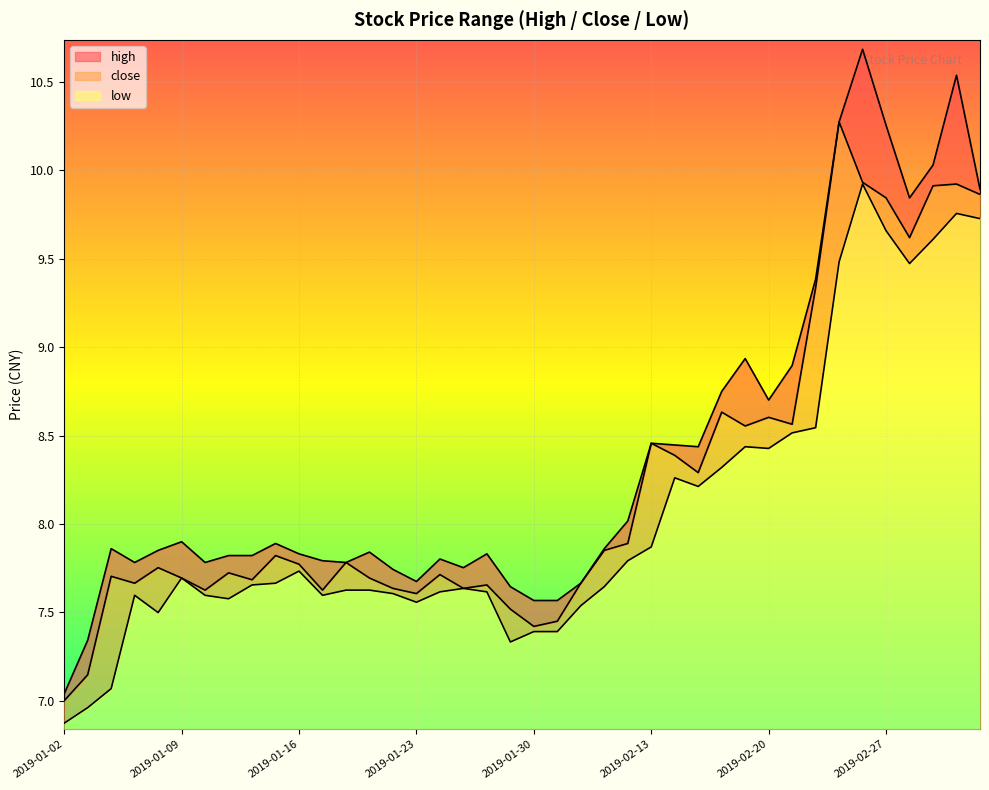

At which category does the chart reach its minimum across all series?

2019-01-02